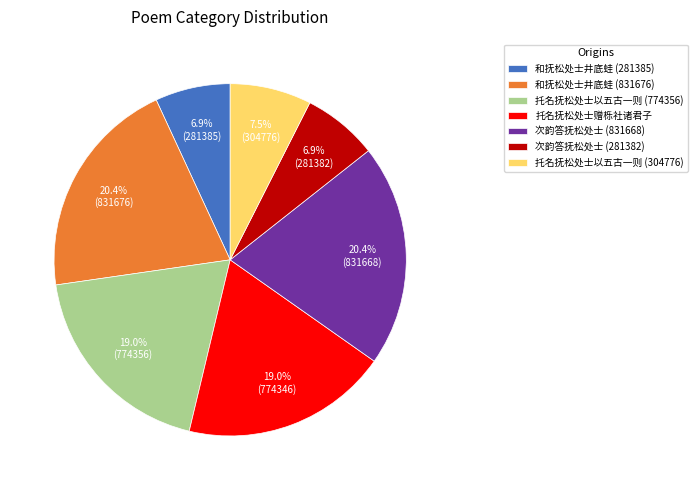

How much of the chart is everything except 和抚松处士井底蛙 (281385)?

93.1%